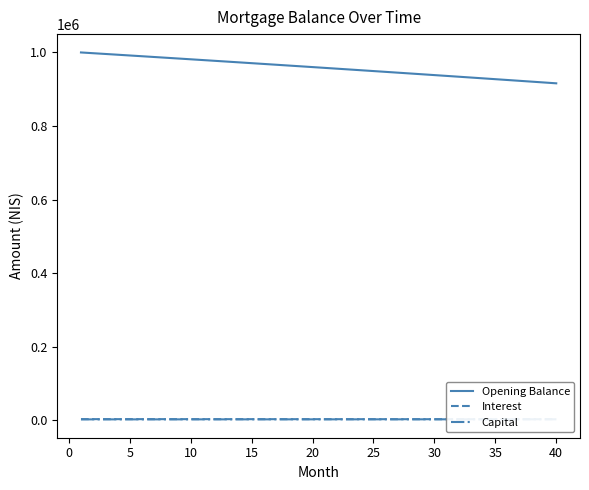

The value of Opening Balance at 37 is 365180.1. True or false?

False